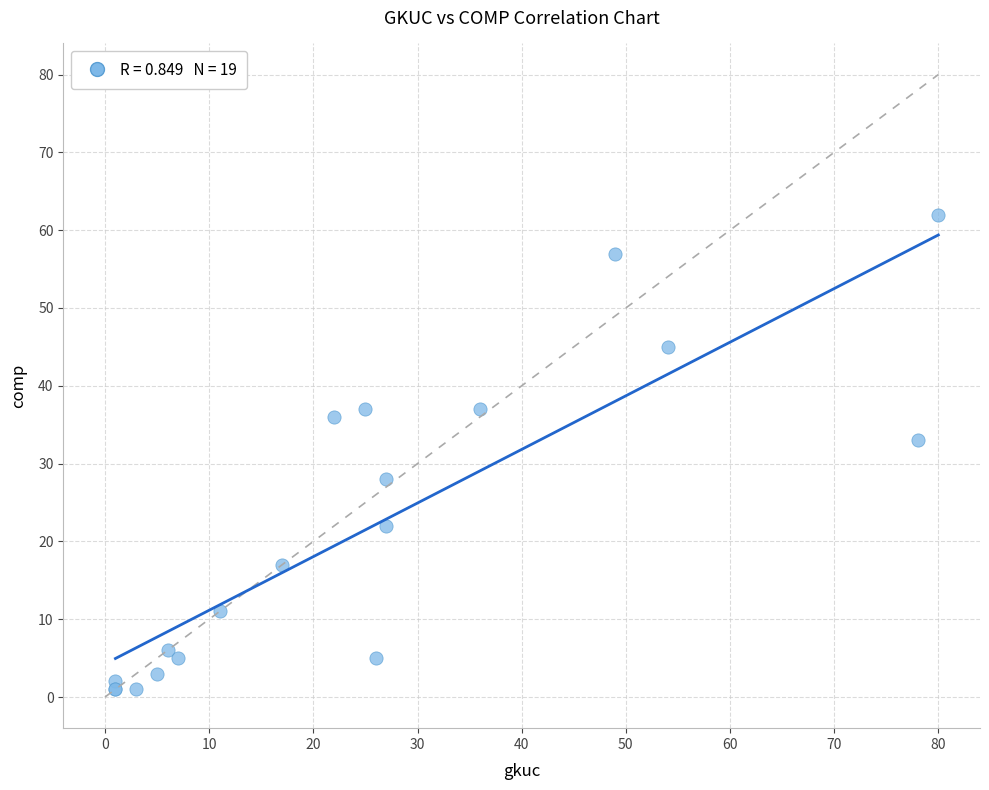

What Y value in the scatter plot is closest to 31?

33